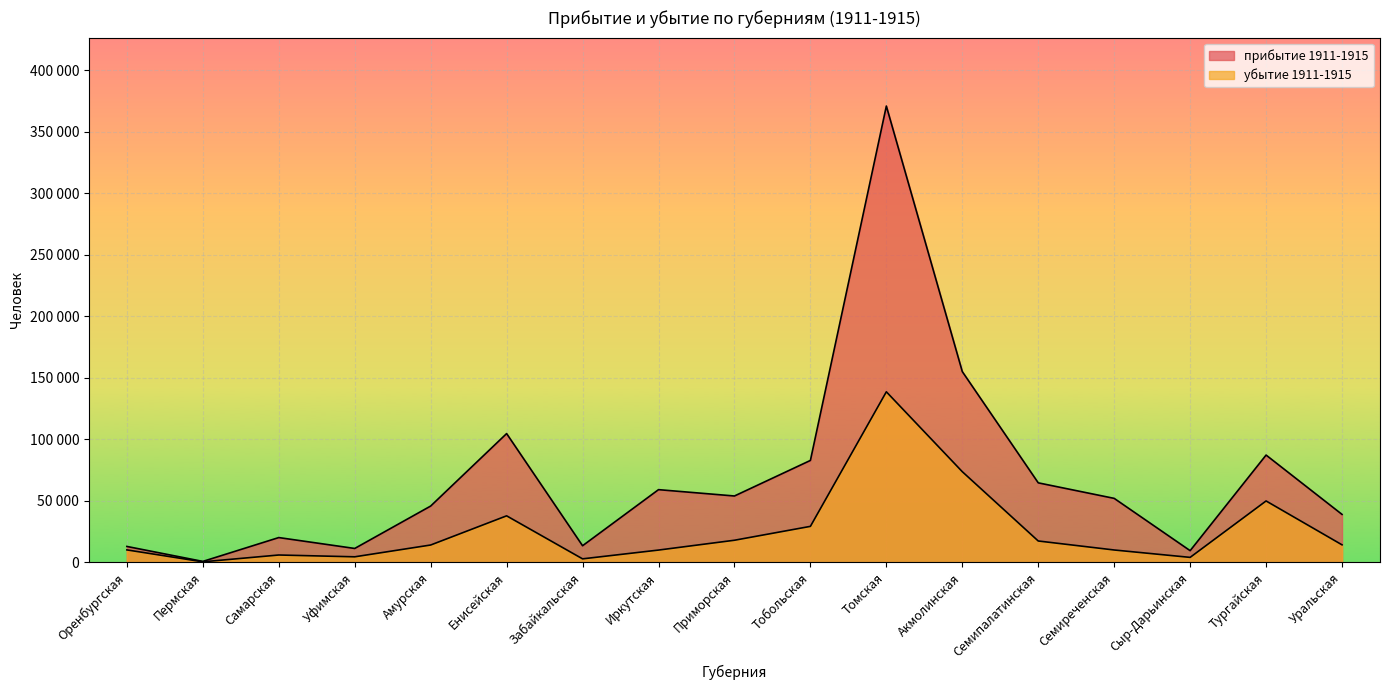

True or false: убытие 1911-1915 and прибытие 1911-1915 cross at least once.

False